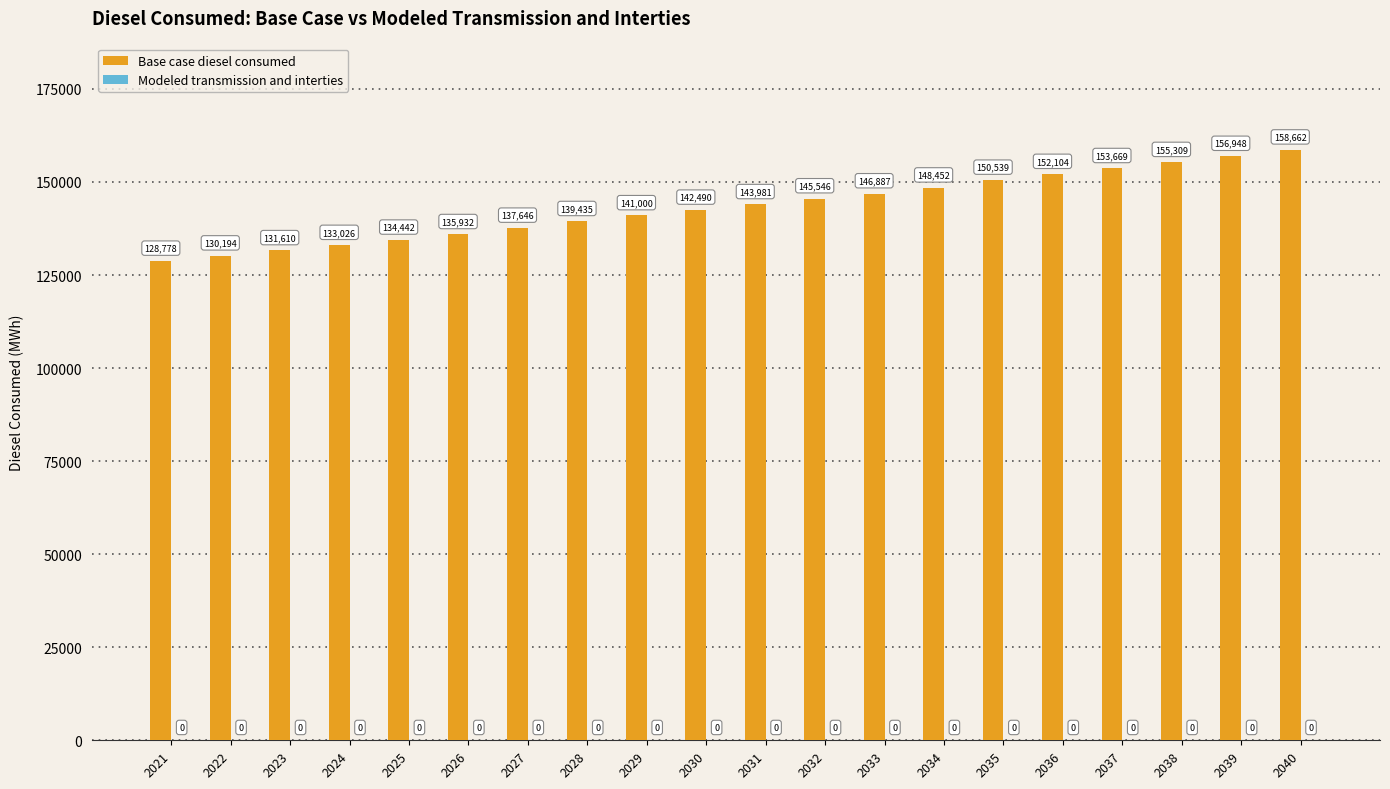

Approximately how many times larger is the value at 2027 compared to 2032?

0.9